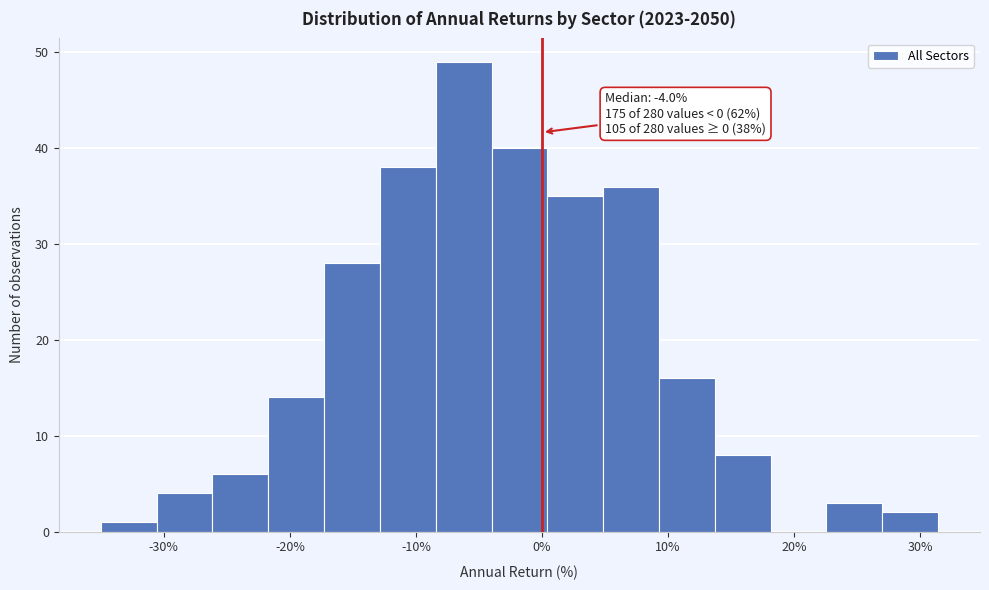

Which range on the x-axis has the tallest bar?

-8 to -4